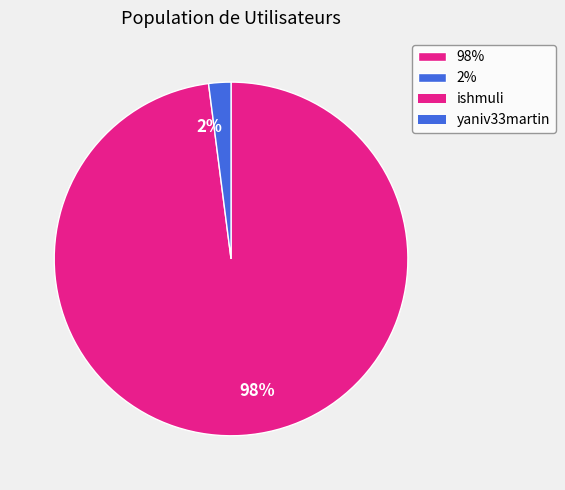

Between 2% and 98%, which is larger?

98%